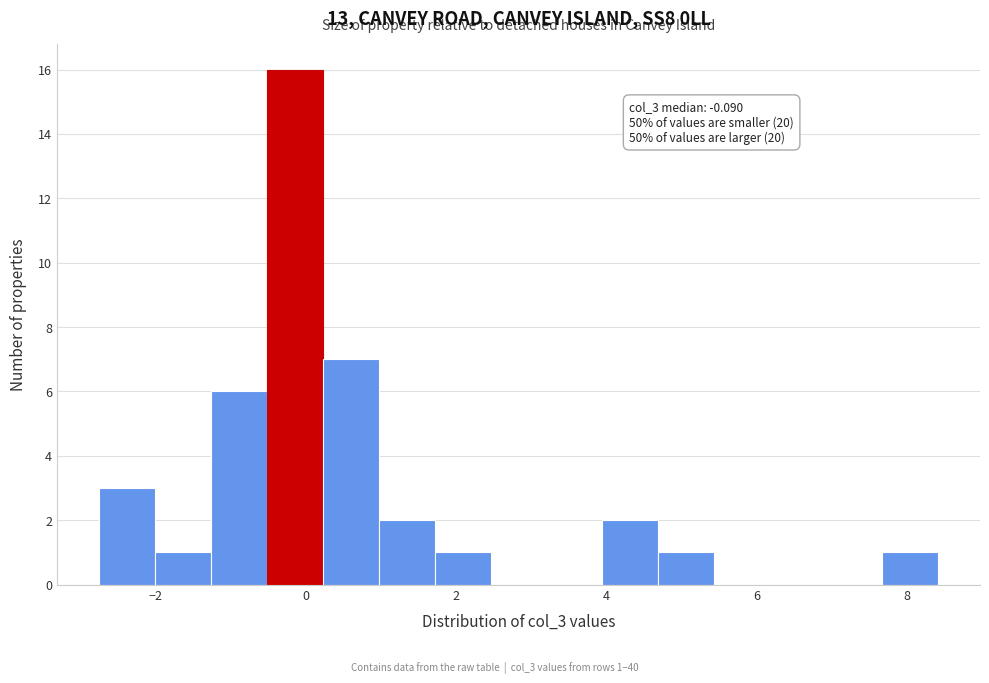

Read against the x-axis, roughly where is the centre of the tallest bar?

-0.2